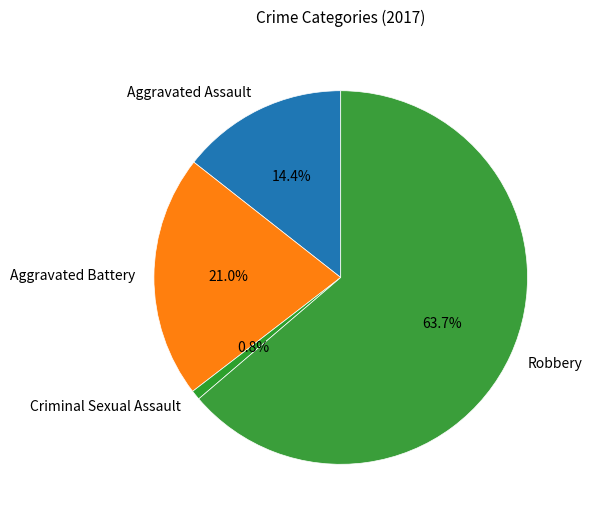

Which has a higher value, Aggravated Assault or Aggravated Battery?

Aggravated Battery